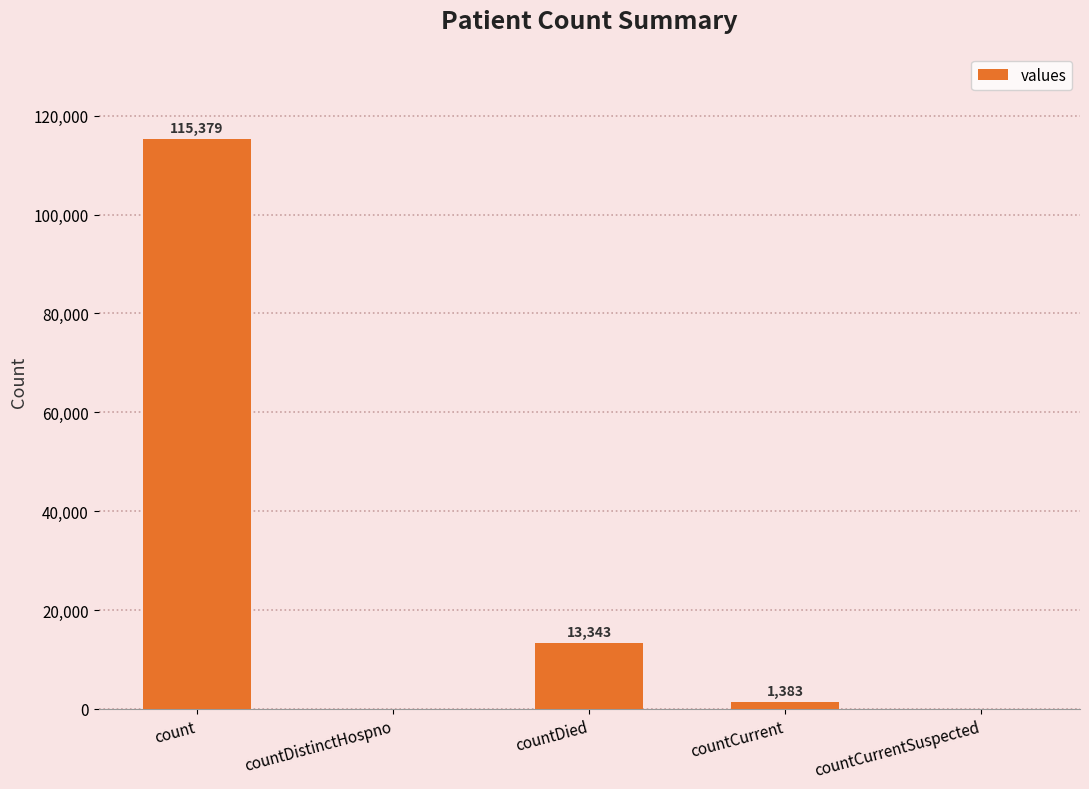

What is the sum of the values at countCurrent and countCurrentSuspected?

1383